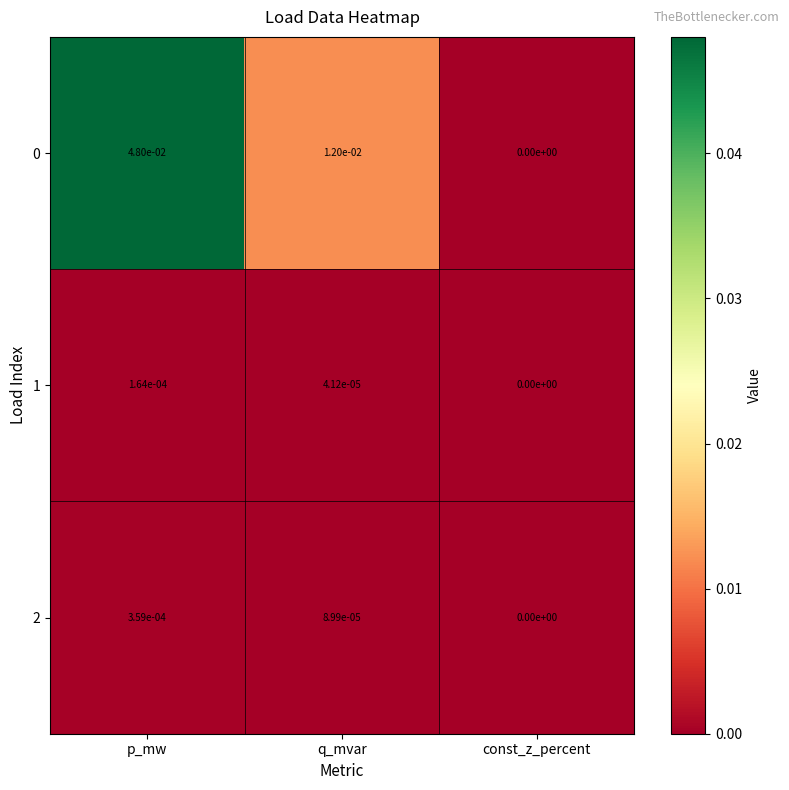

The value of 0 at const_z_percent is 0.0. True or false?

True